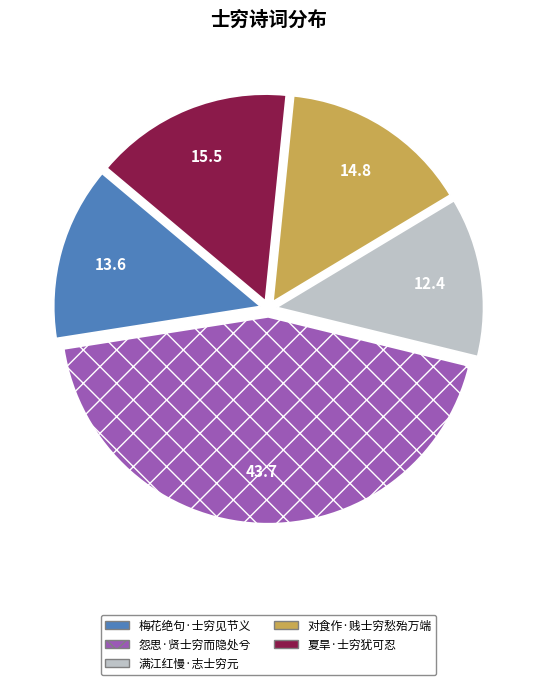

Does 怨思·贤士穷而隐处兮 represent more than half of the total?

No